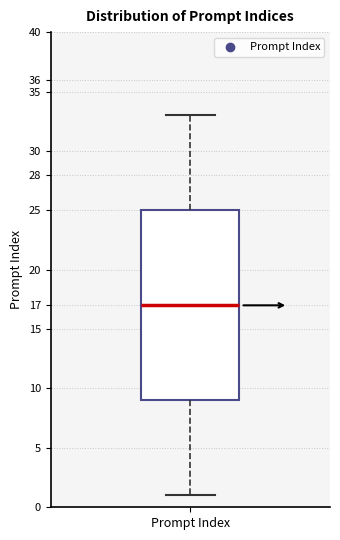

Read this box plot against the y-axis: the position of the median line, the range covered by the box, and the ends of both whiskers. The values are not printed on the chart, so give them approximately, as read against the axis.

median 17, box 9 to 25, whiskers 1 to 33